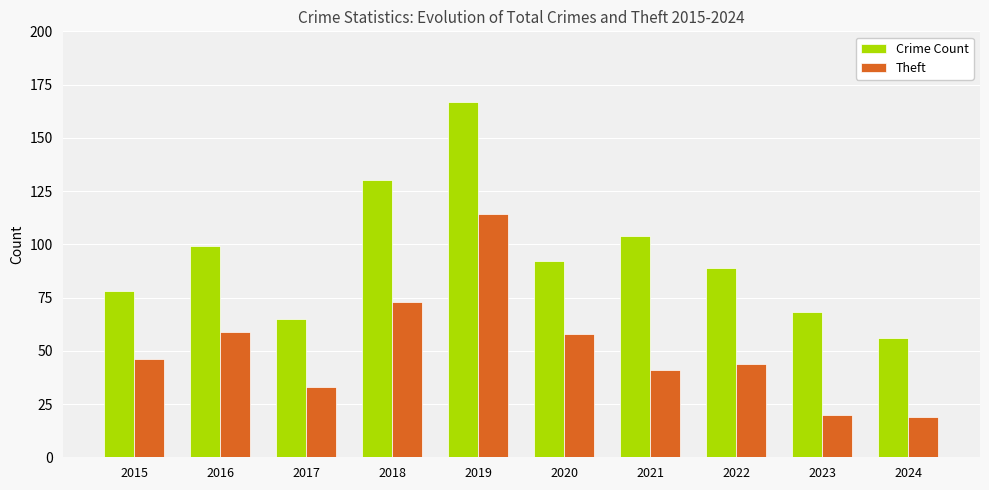

Is it true that Crime Count equals 104 at 2021?

True